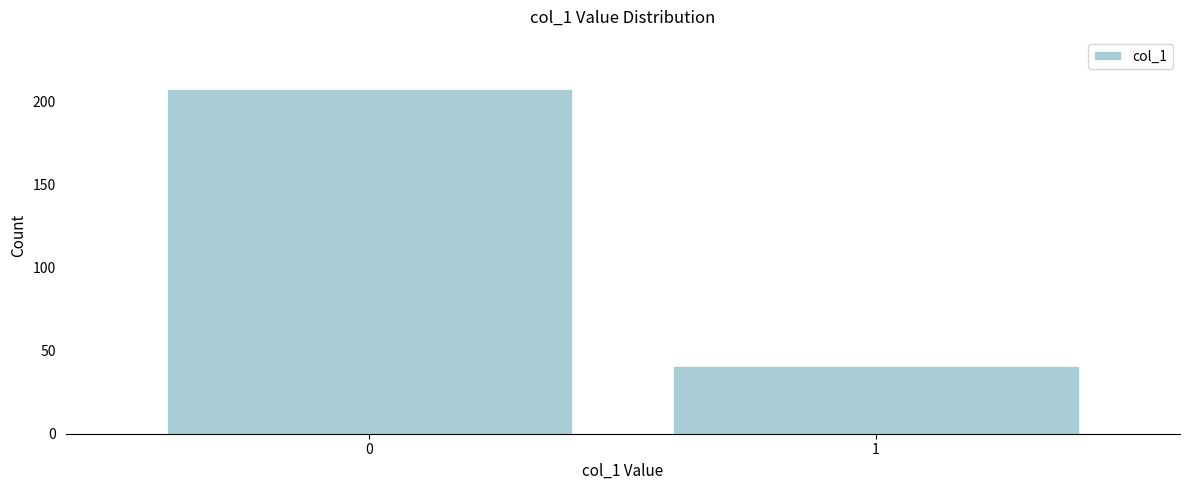

Reading left to right, transcribe all the data shown in this chart.

0=208	1=41